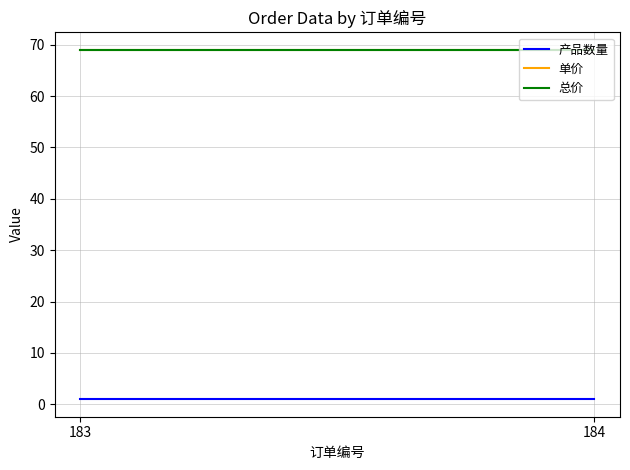

Between 184 and 183, which is larger?

184